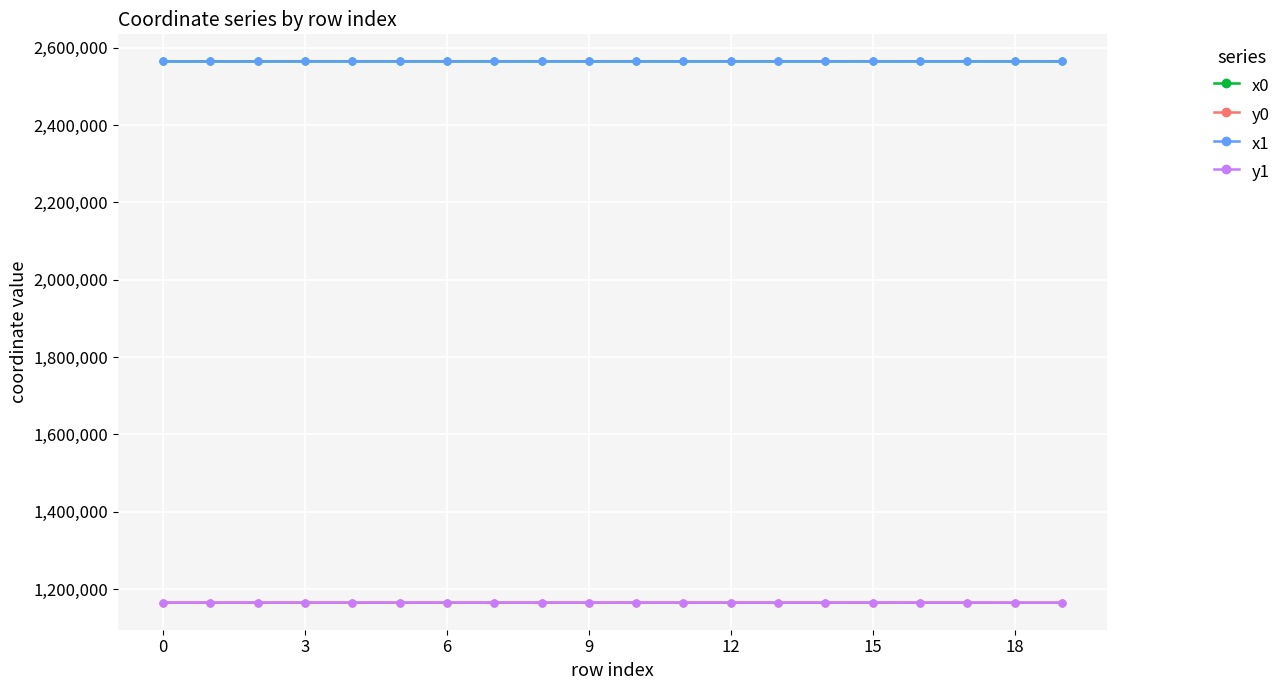

True or false: y1 and x0 intersect in this chart.

False